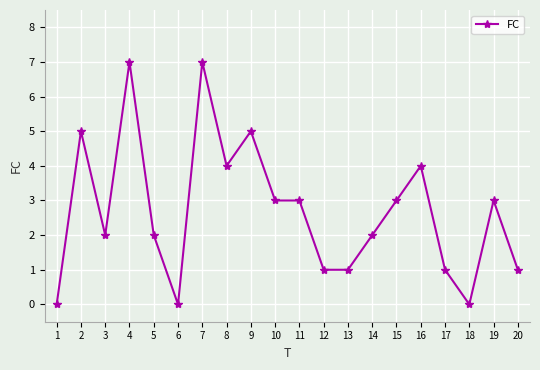

Between 12 and 6, which is larger?

12